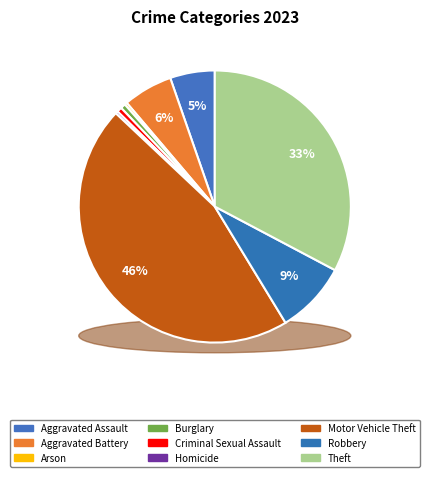

What percentage is the Criminal Sexual Assault slice, to the nearest percent?

1%